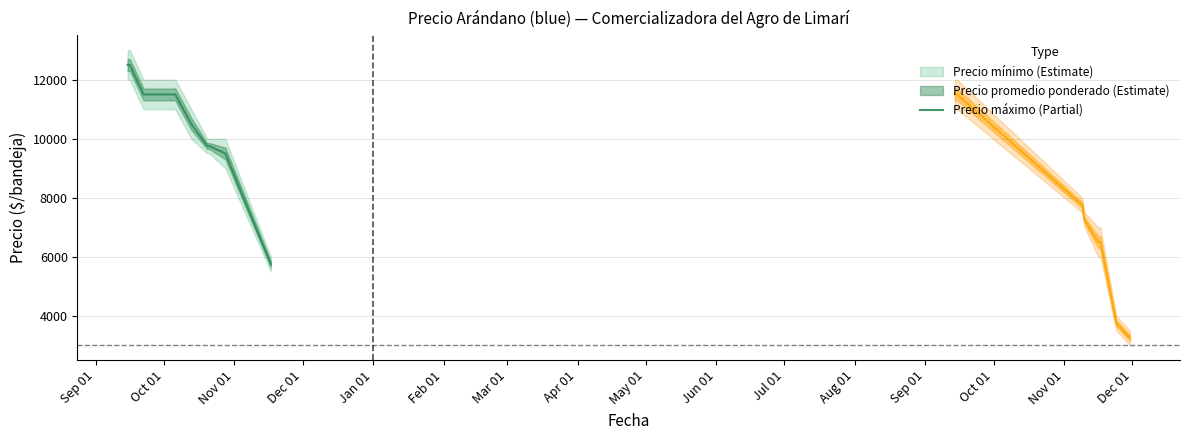

What is the label of the 11th point from the left?

2022-09-15